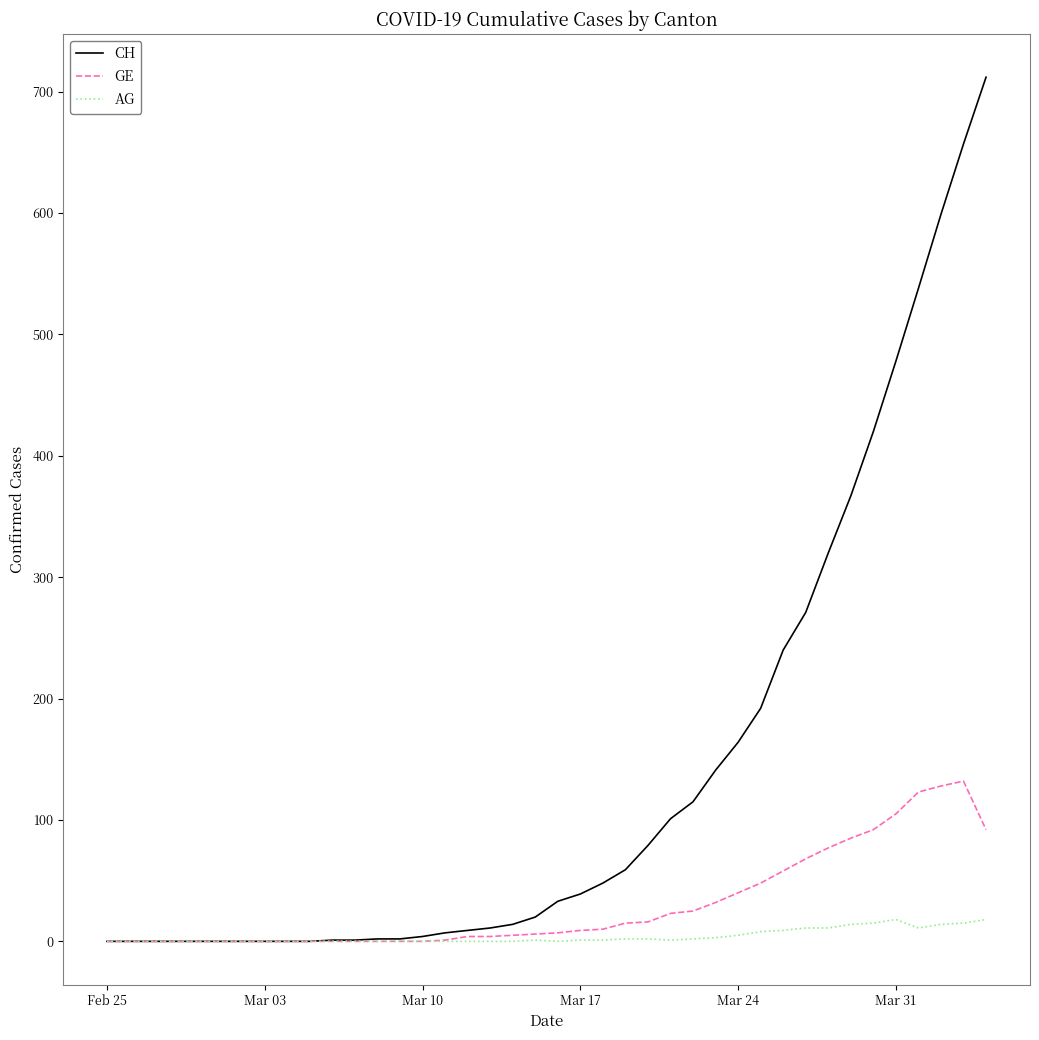

Which series has the largest total across all categories?

CH